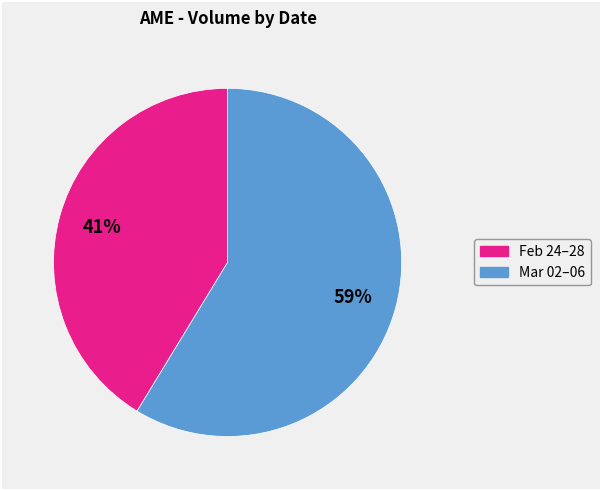

To the nearest percent, what is the average slice percentage?

50%